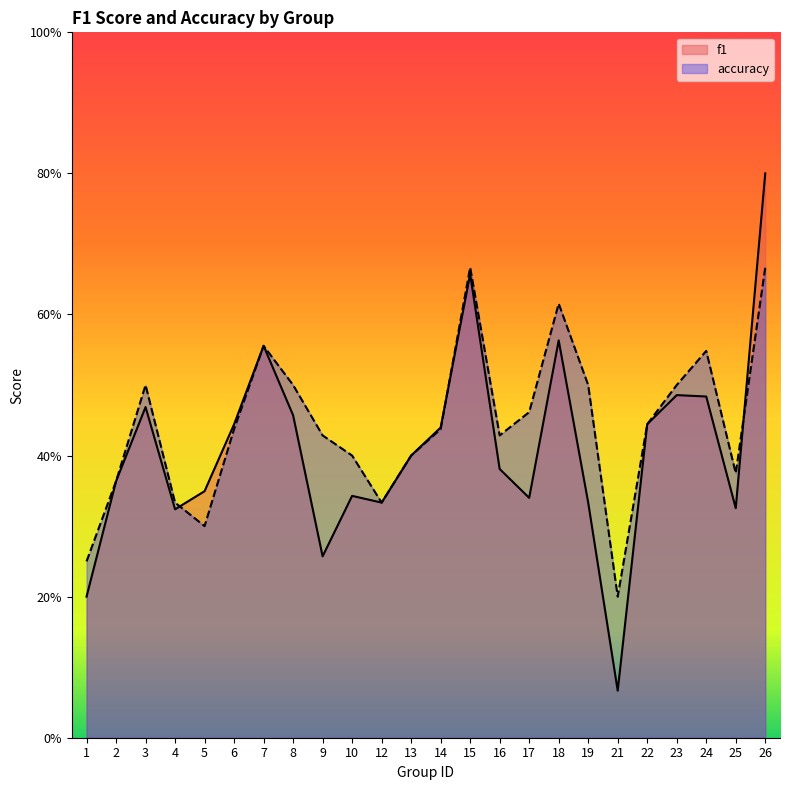

At 15, list the series in order from largest to smallest.

accuracy, f1